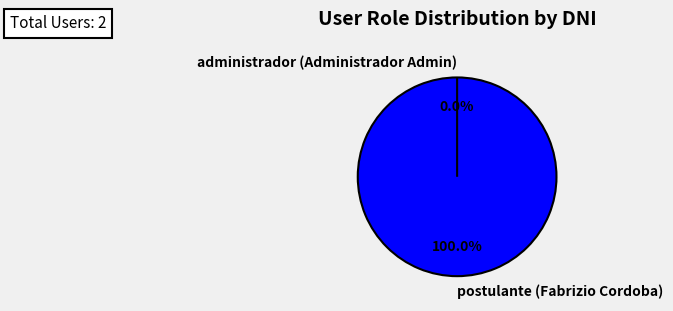

Which category has the biggest portion of the pie?

postulante (Fabrizio Cordoba)